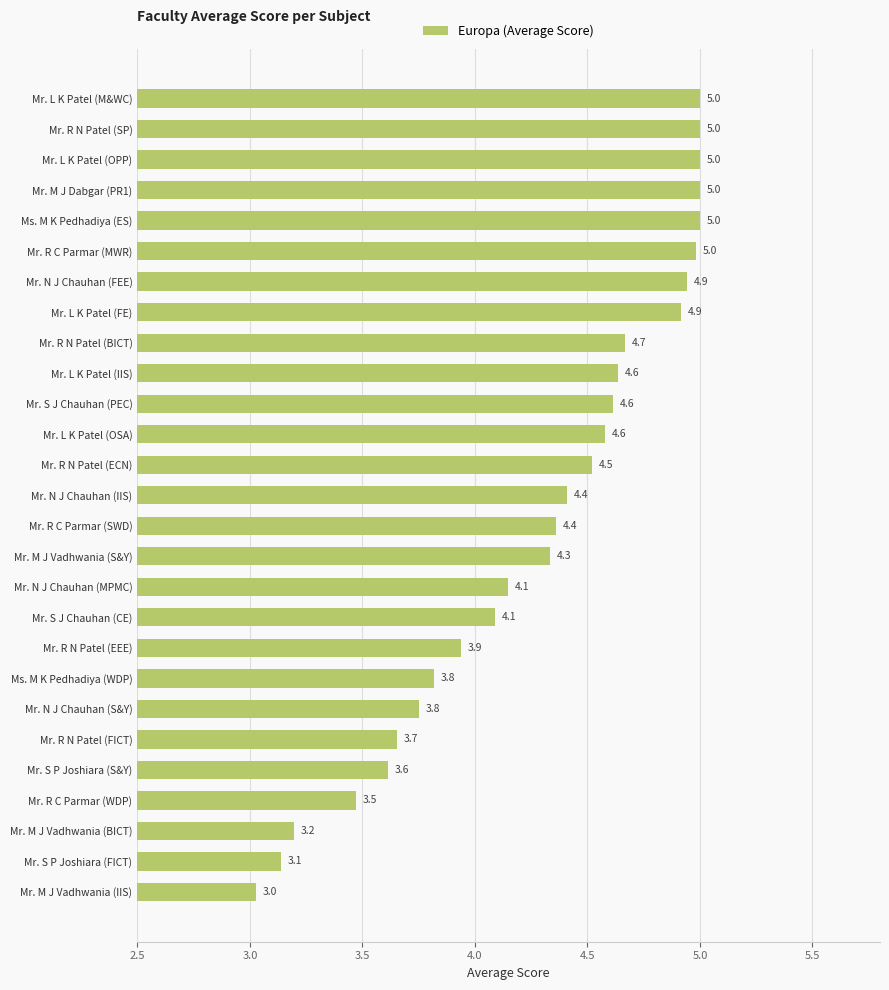

What is the approximate value at Mr. S J Chauhan (CE)?

4.1